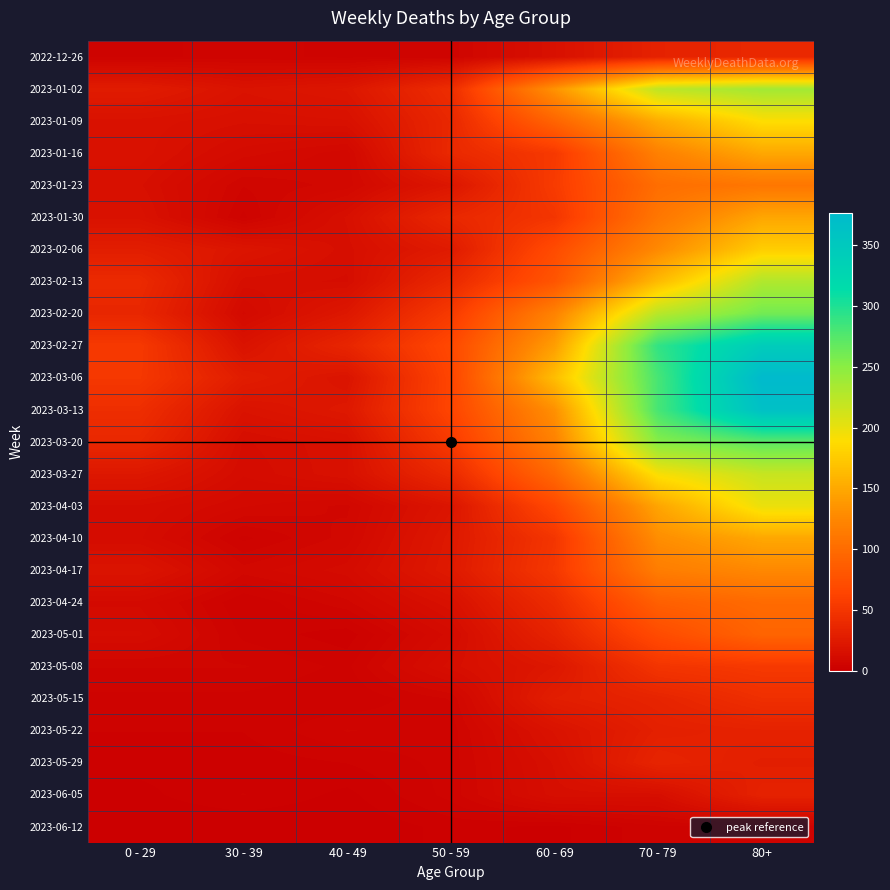

Which has a higher value, 70 - 79 or 80+?

80+